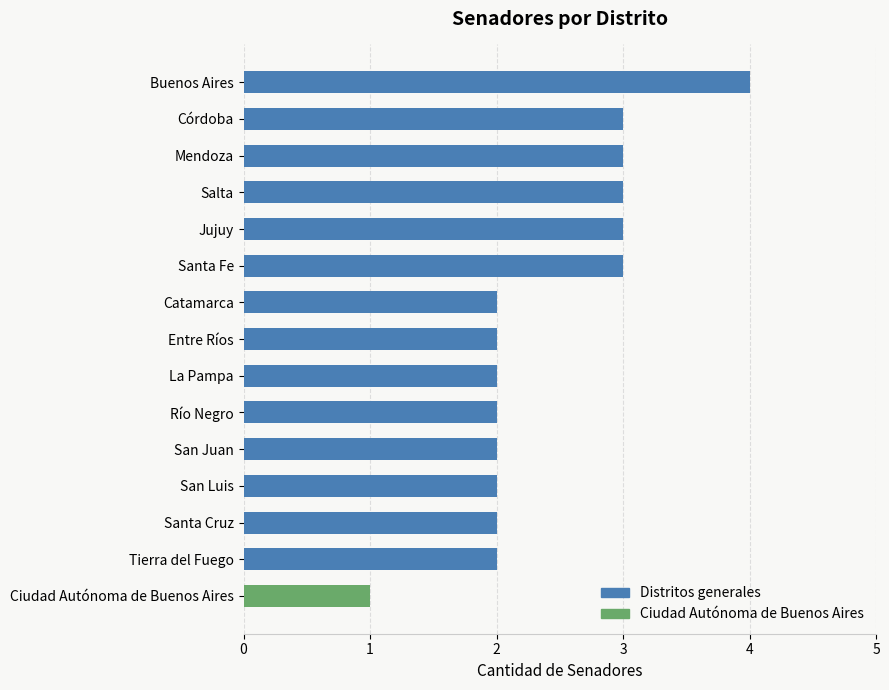

Which has a higher value, Ciudad Autónoma de Buenos Aires or Salta?

Salta